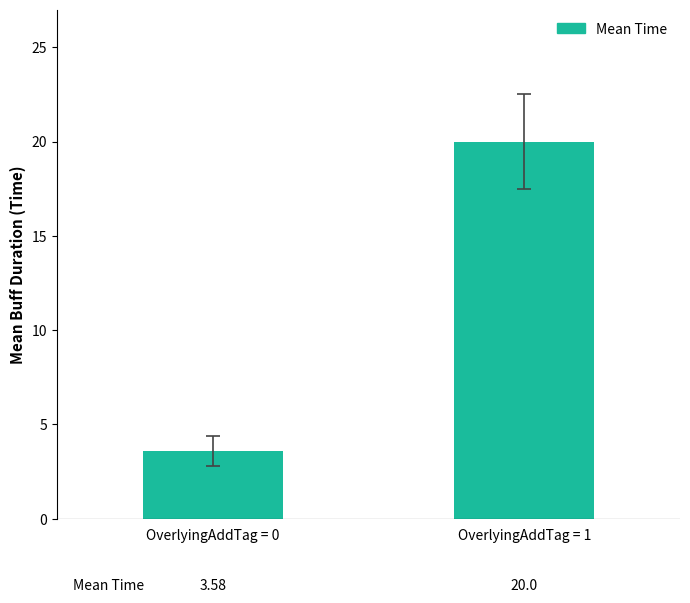

The value at OverlyingAddTag = 1 is 20.0. True or false?

True